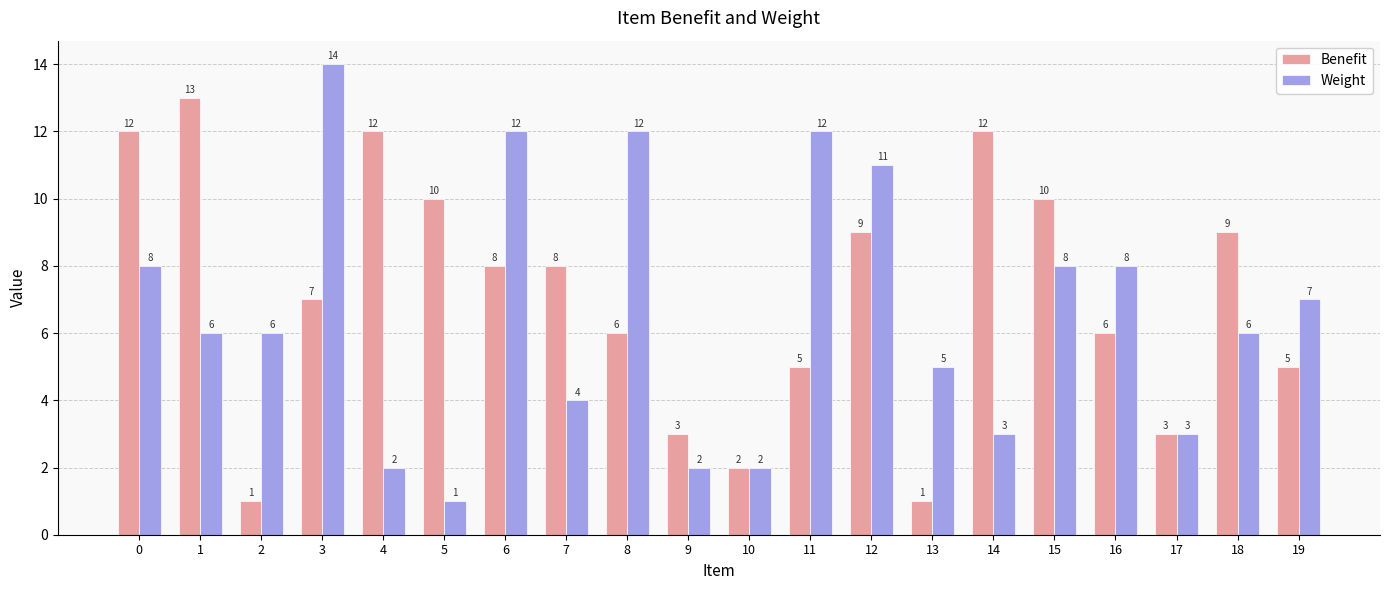

Reading left to right, extract all data points from this chart.

Benefit: 12	13	1	7	12	10	8	8	6	3	2	5	9	1	12	10	6	3	9	5
Weight: 8	6	6	14	2	1	12	4	12	2	2	12	11	5	3	8	8	3	6	7